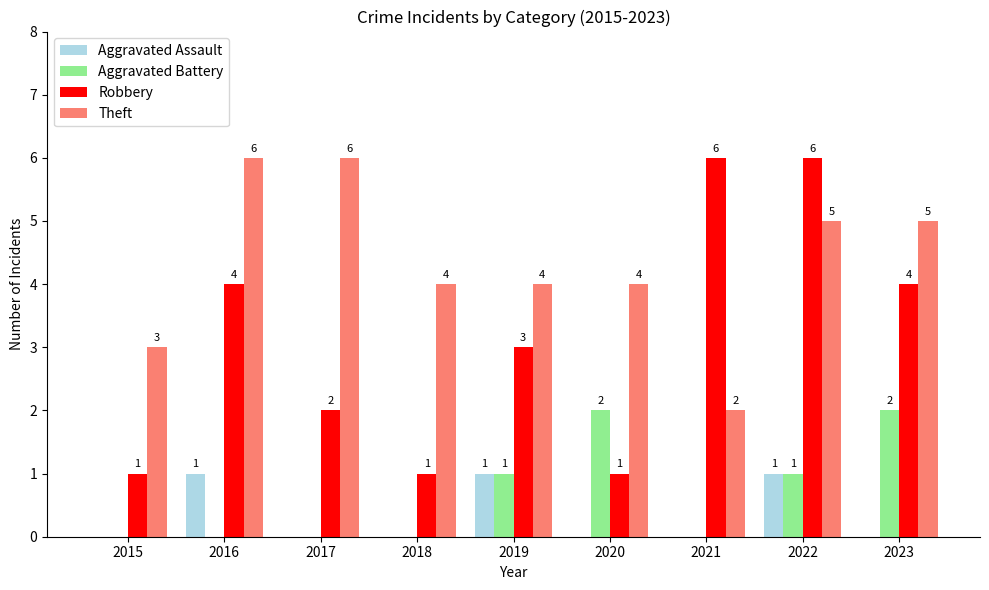

At which label does Theft first exceed 4?

2016